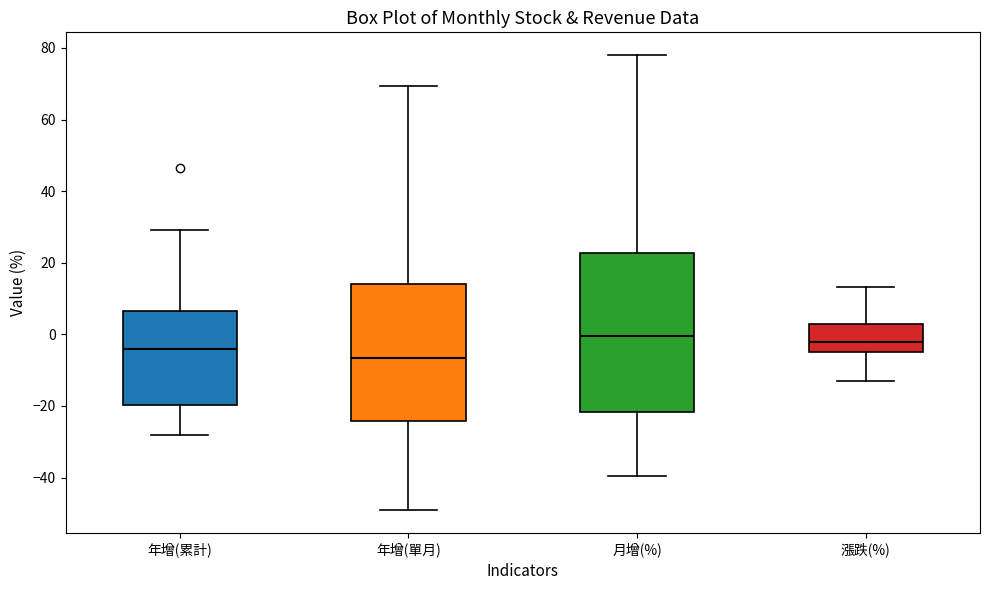

Reading left to right, transcribe this box plot: for each box, give where its median line is, the range the box spans, and where its two whiskers end, as read against the y-axis. The values are not printed on the chart, so give them approximately, as read against the axis.

年增(累計): median -4, box -20 to 6, whiskers -28 to 30
年增(單月): median -6, box -24 to 14, whiskers -50 to 70
月增(%): median 0, box -22 to 22, whiskers -40 to 78
漲跌(%): median -2, box -4 to 2, whiskers -14 to 14